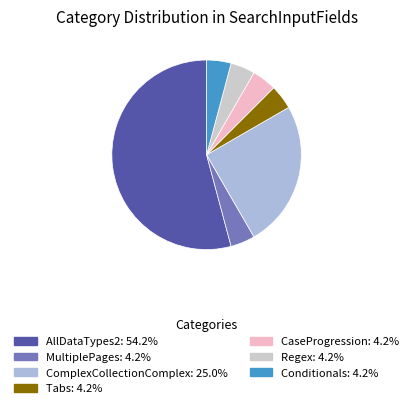

How many slices are in this pie chart?

7